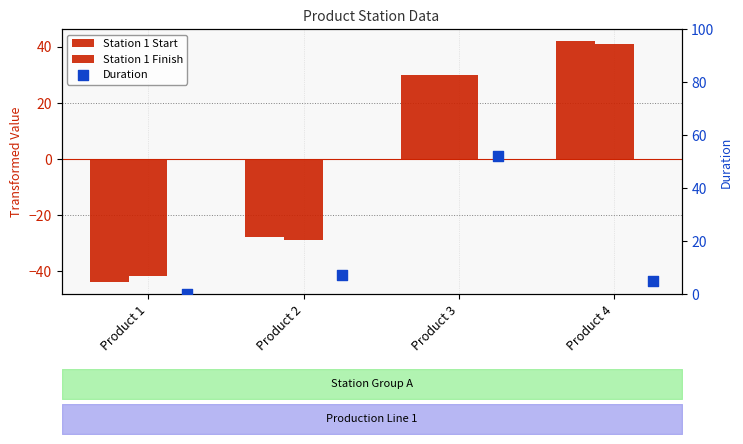

Is the value of Station 1 Start at Product 1 greater than the value of Duration at Product 3?

No